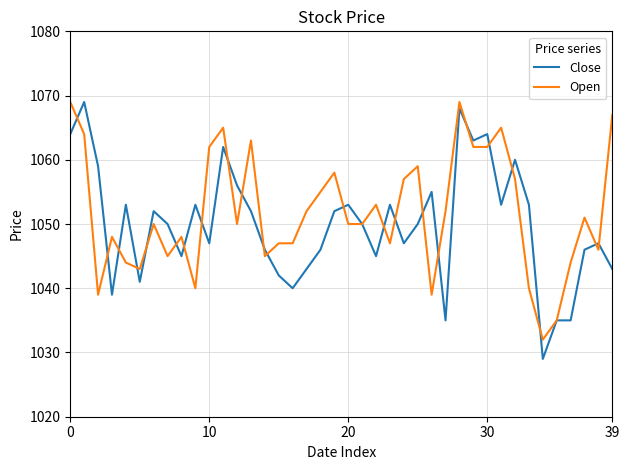

What is the minimum value for Open?

1032